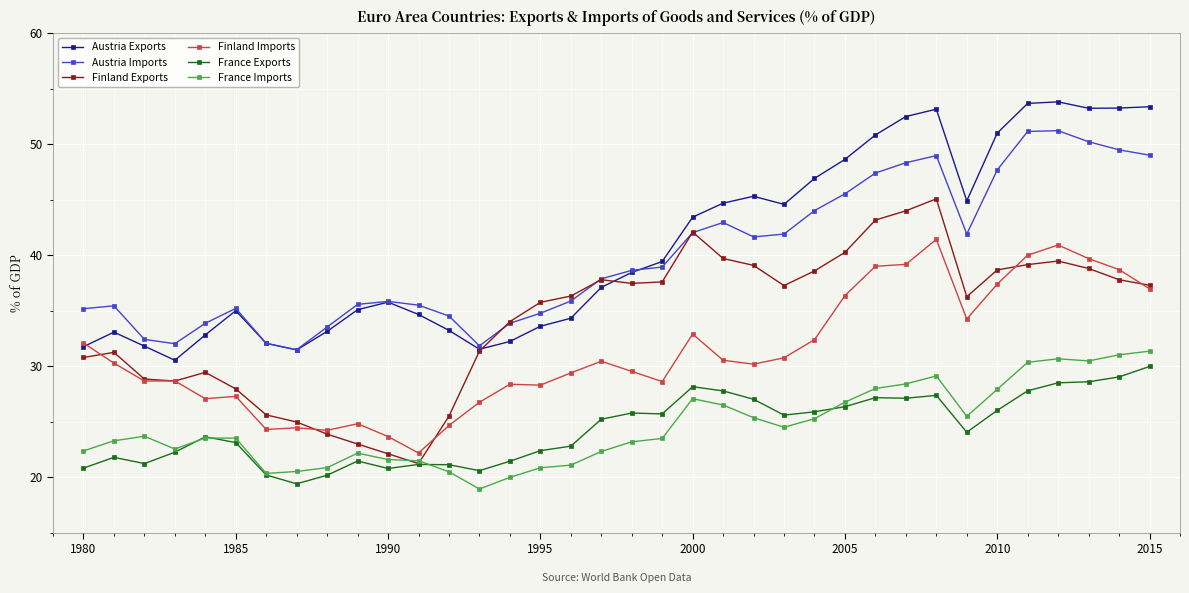

What is the value of the Austria Exports point at the 14th from the left?

31.5